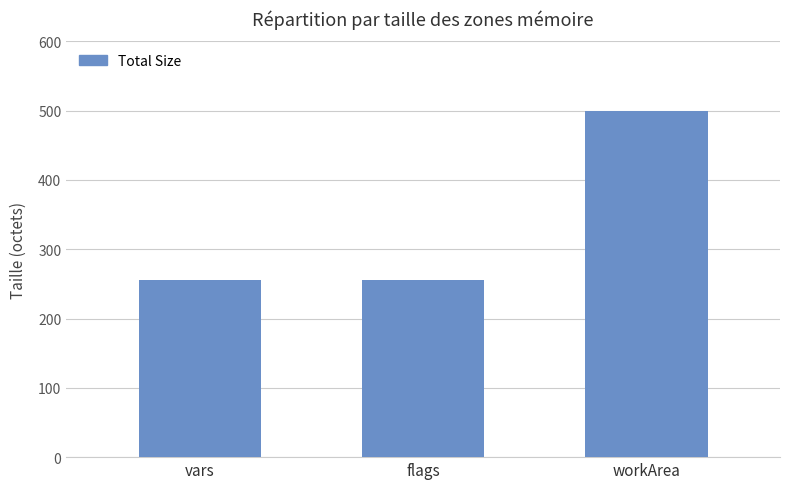

The value at vars is 454. True or false?

False